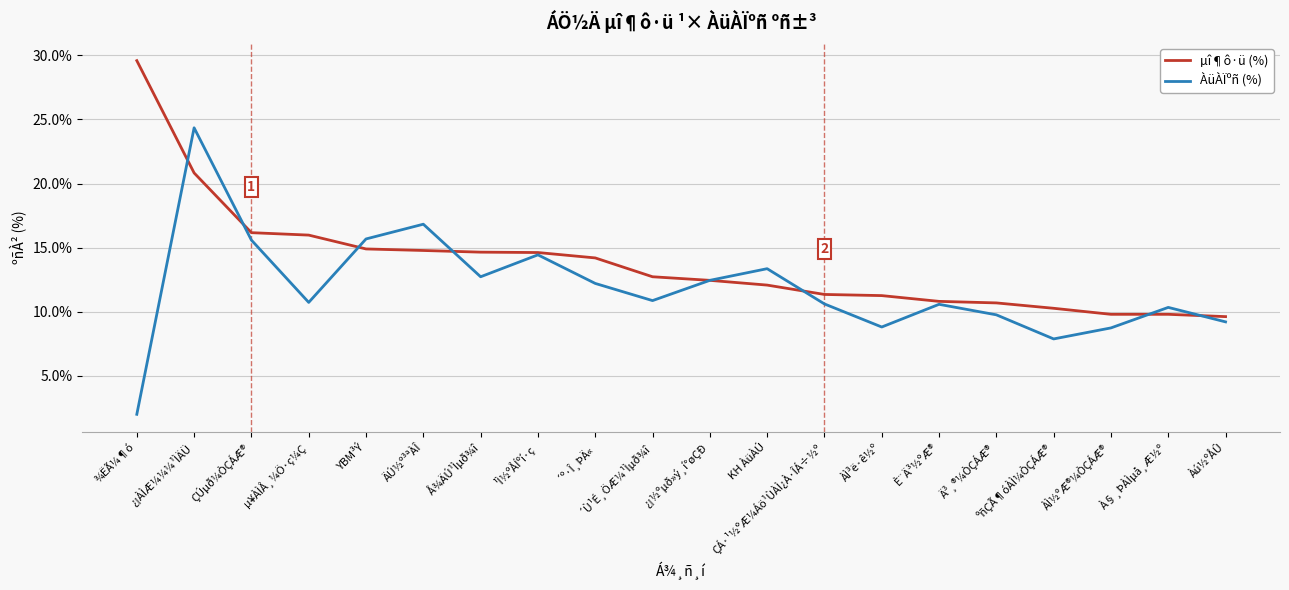

True or false: µî¶ô·ü (%) and ÀüÀÏºñ (%) intersect in this chart.

True